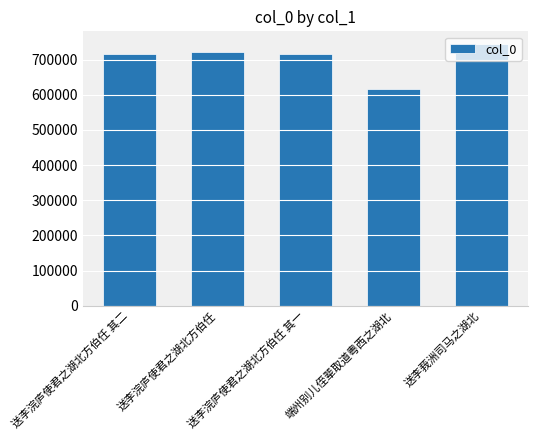

What is the smallest value displayed?

616770